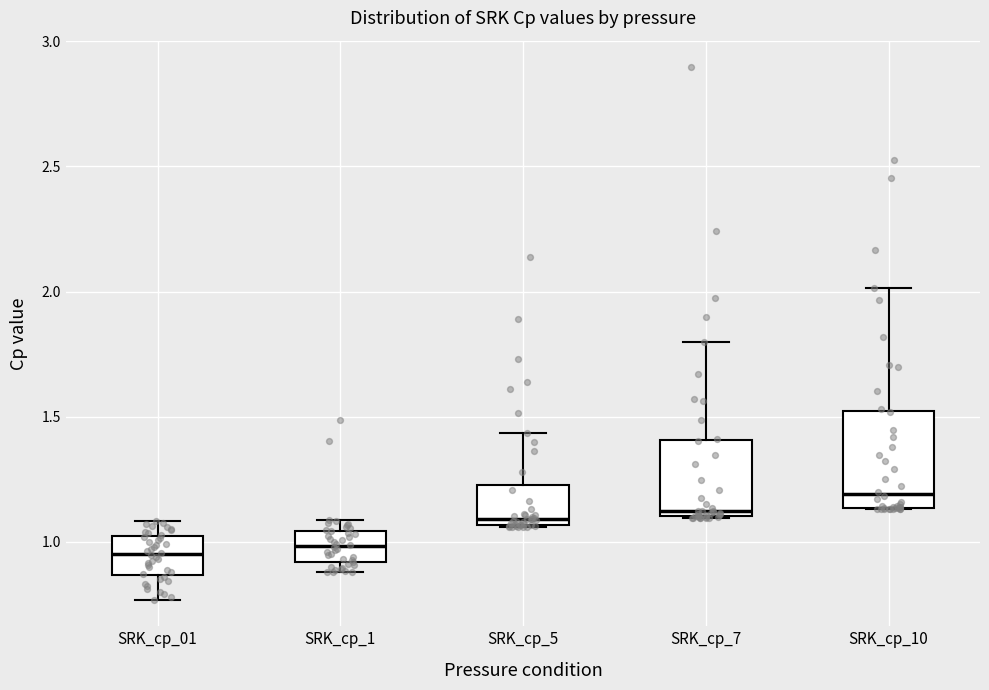

Reading left to right, read every box against the y-axis: the position of its median line, the range the box covers, and the ends of its whiskers. The values are not printed on the chart, so give them approximately, as read against the axis.

SRK_cp_01: median 0.95, box 0.85 to 1.00, whiskers 0.75 to 1.10
SRK_cp_1: median 1.00, box 0.90 to 1.05, whiskers 0.90 (just below the box's lower edge) to 1.10
SRK_cp_5: median 1.10, box 1.05 to 1.25, whiskers 1.05 to 1.45
SRK_cp_7: median 1.10 (just above the box's lower edge), box 1.10 to 1.40, whiskers 1.10 to 1.80
SRK_cp_10: median 1.20, box 1.15 to 1.50, whiskers 1.15 to 2.00